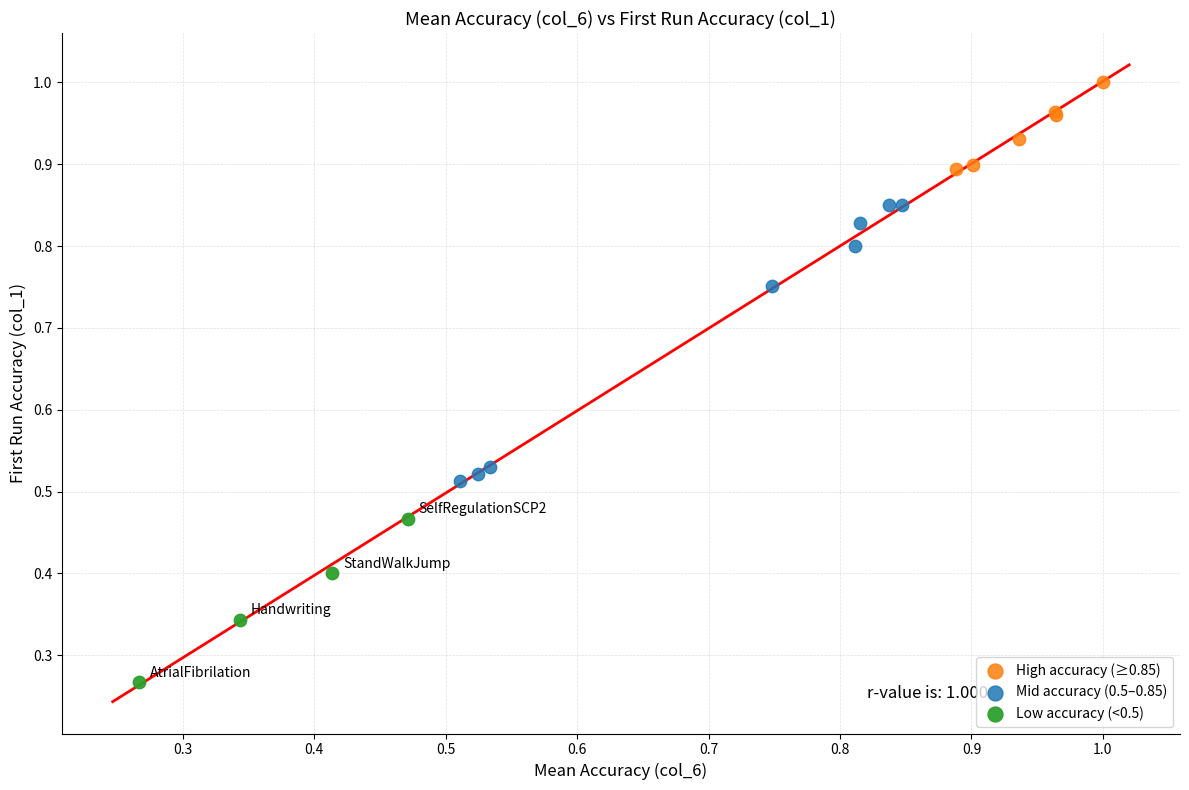

What are all the series names shown in the legend?

High accuracy (≥0.85), Mid accuracy (0.5–0.85), Low accuracy (<0.5)